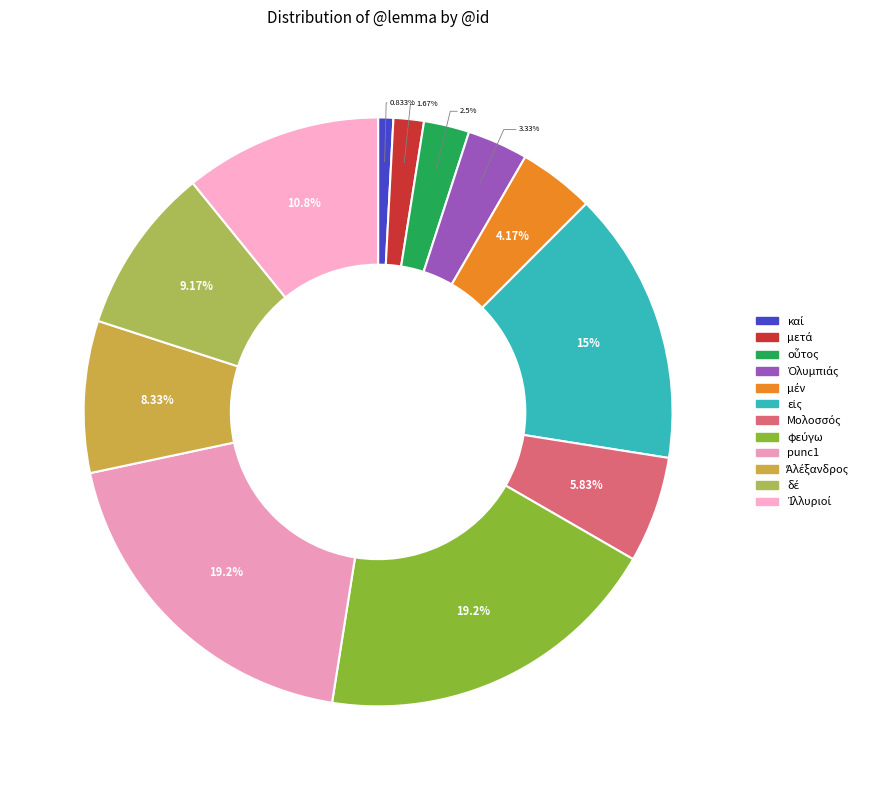

Does any single category account for the majority?

No